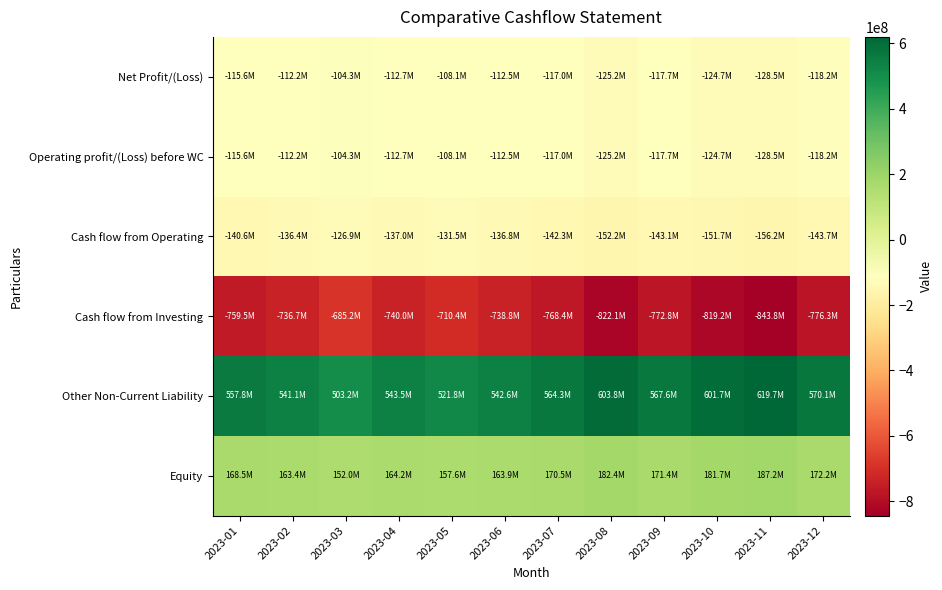

At which category is the sum across all series the highest?

2023-03